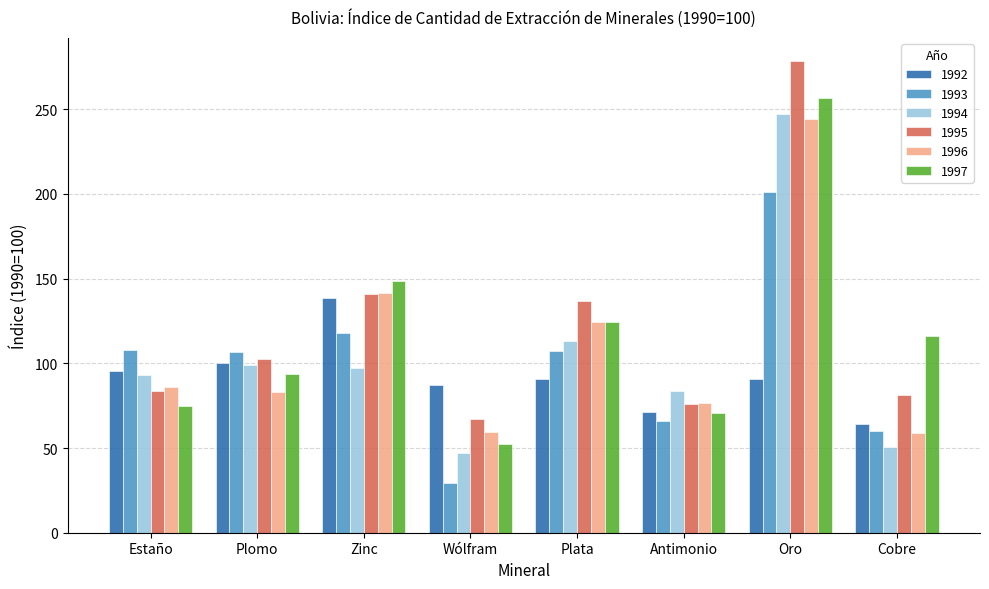

How many groups of bars are there?

8